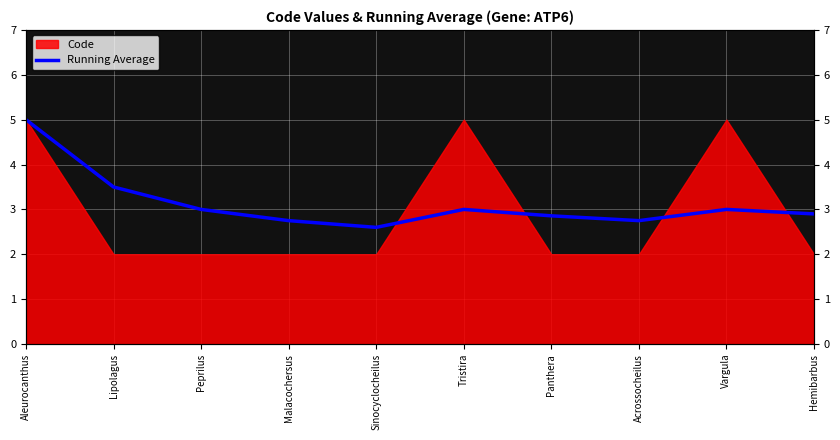

What is the average value?

3.1